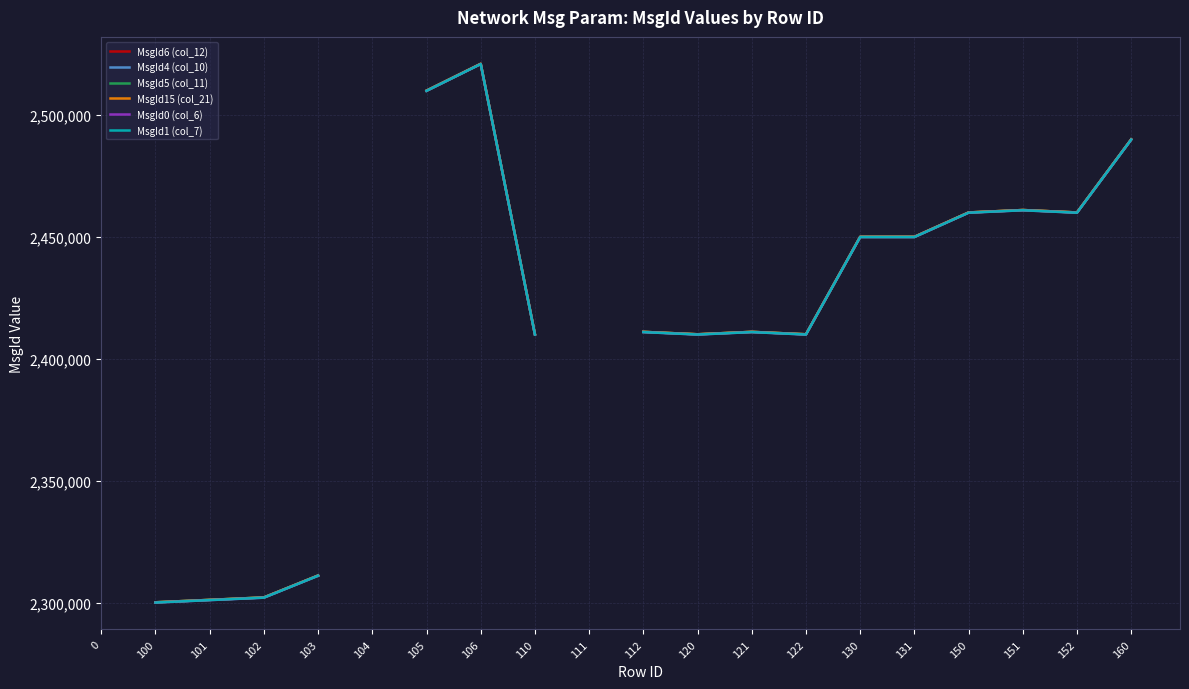

Is the value of MsgId15 (col_21) at 152 greater than the value of MsgId4 (col_10) at 112?

Yes